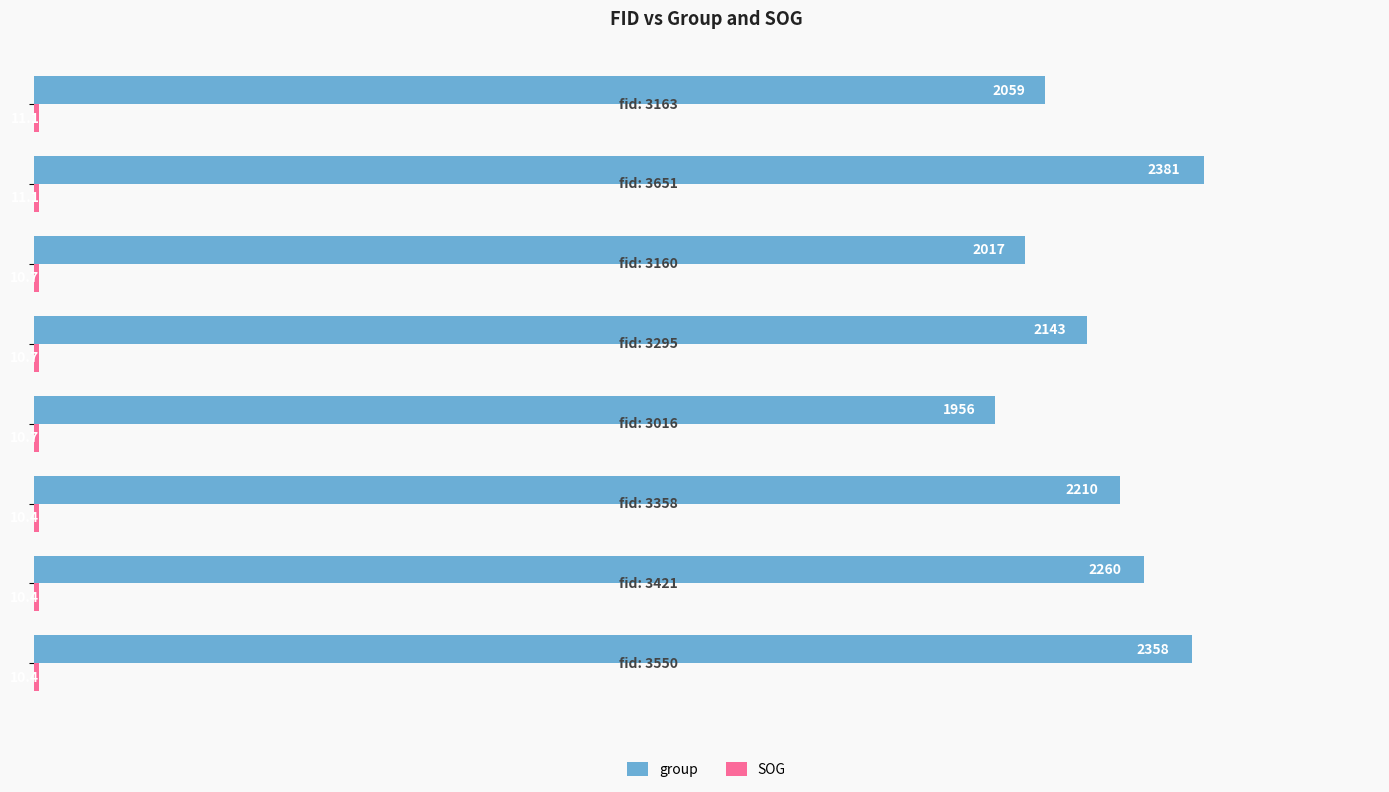

Which series has the largest total across all categories?

group